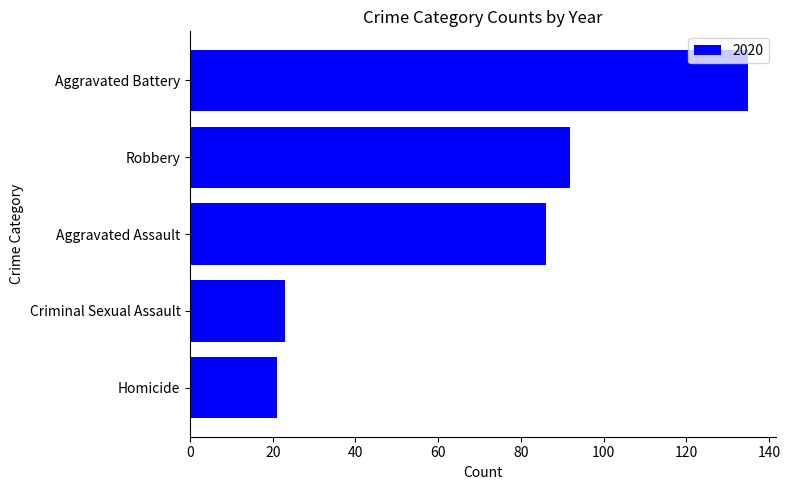

Which has a higher value, Homicide or Aggravated Assault?

Aggravated Assault